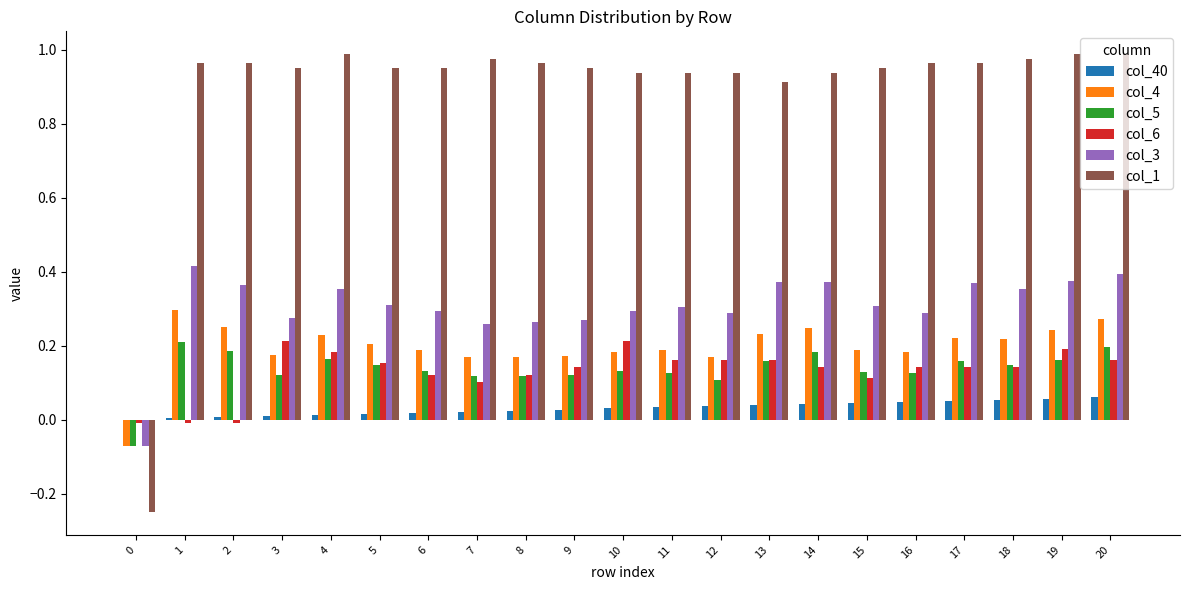

Which series has the largest total across all categories?

col_1